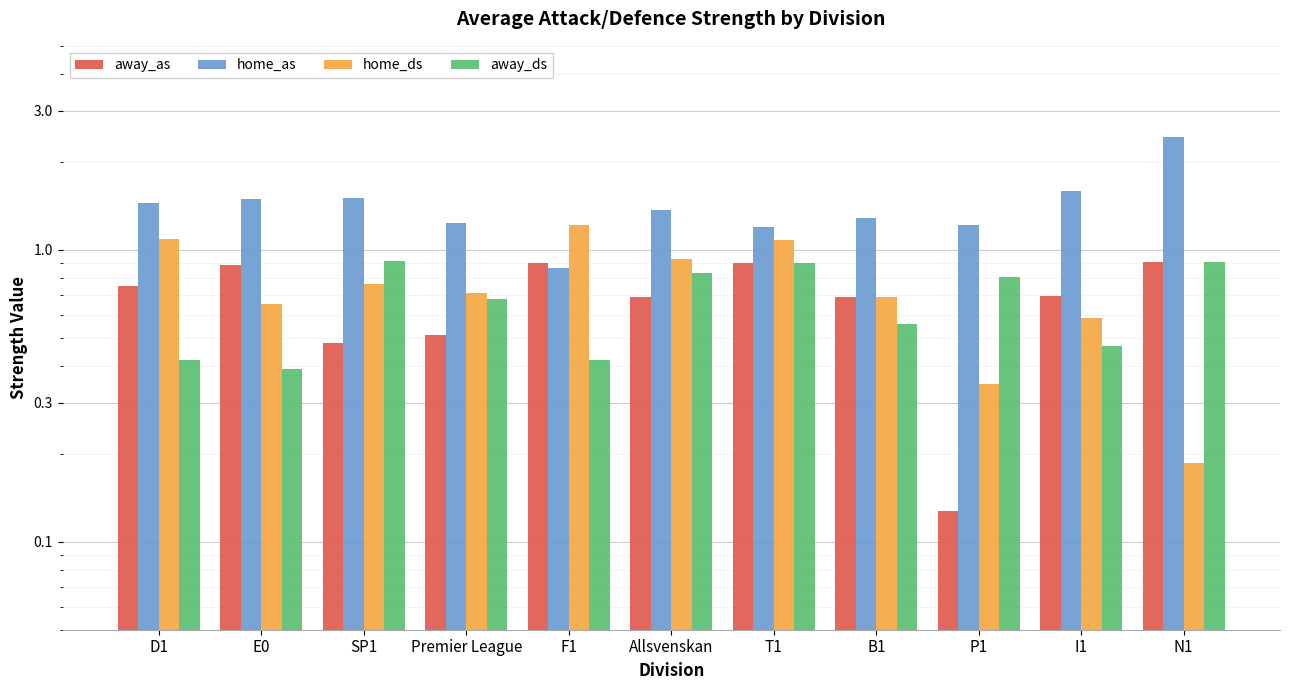

What is the difference between the second highest and second lowest values in the home_ds series?

0.7